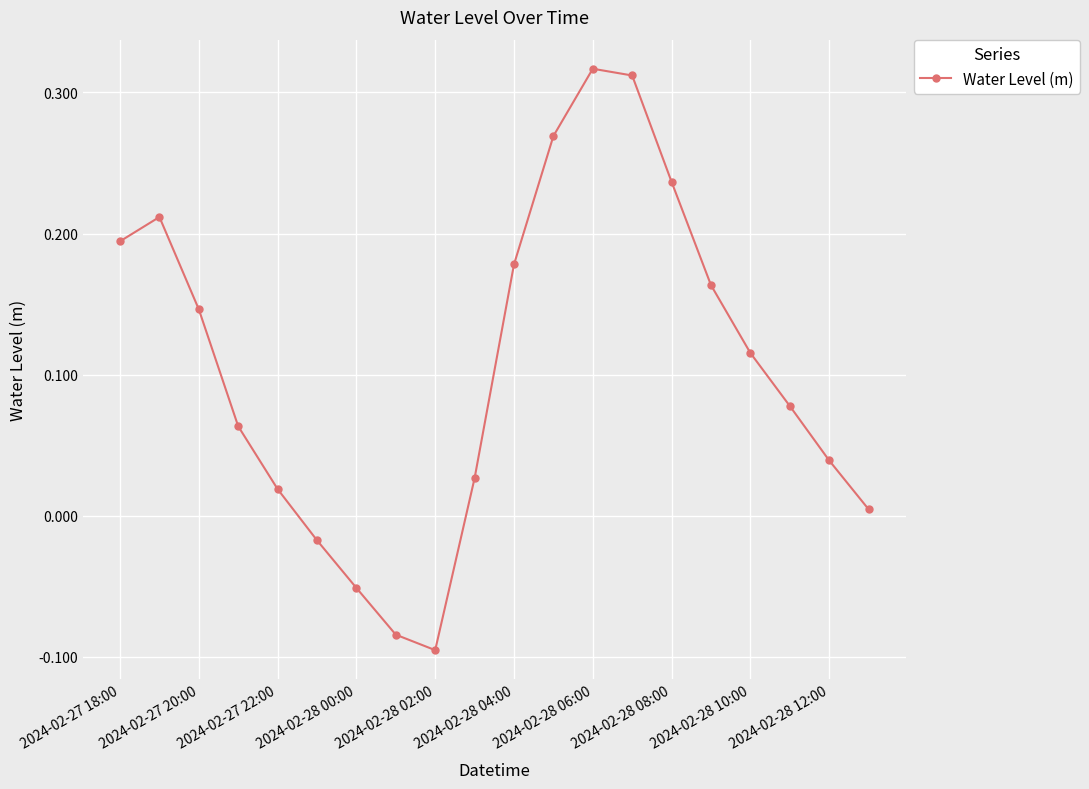

What is the difference between the maximum and minimum values?

0.4